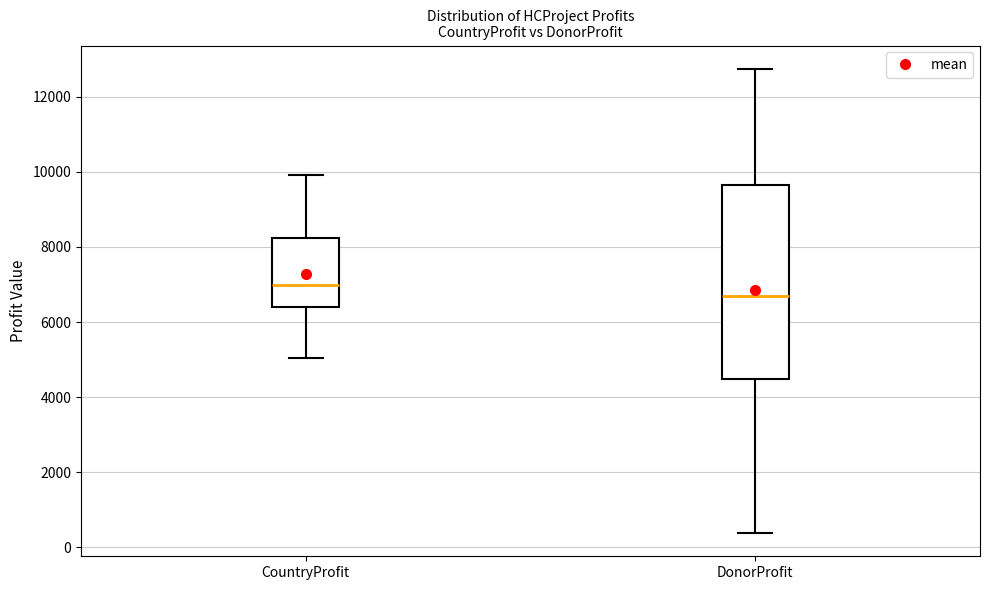

Comparing the boxes themselves (not the whiskers), which one is the tallest?

DonorProfit